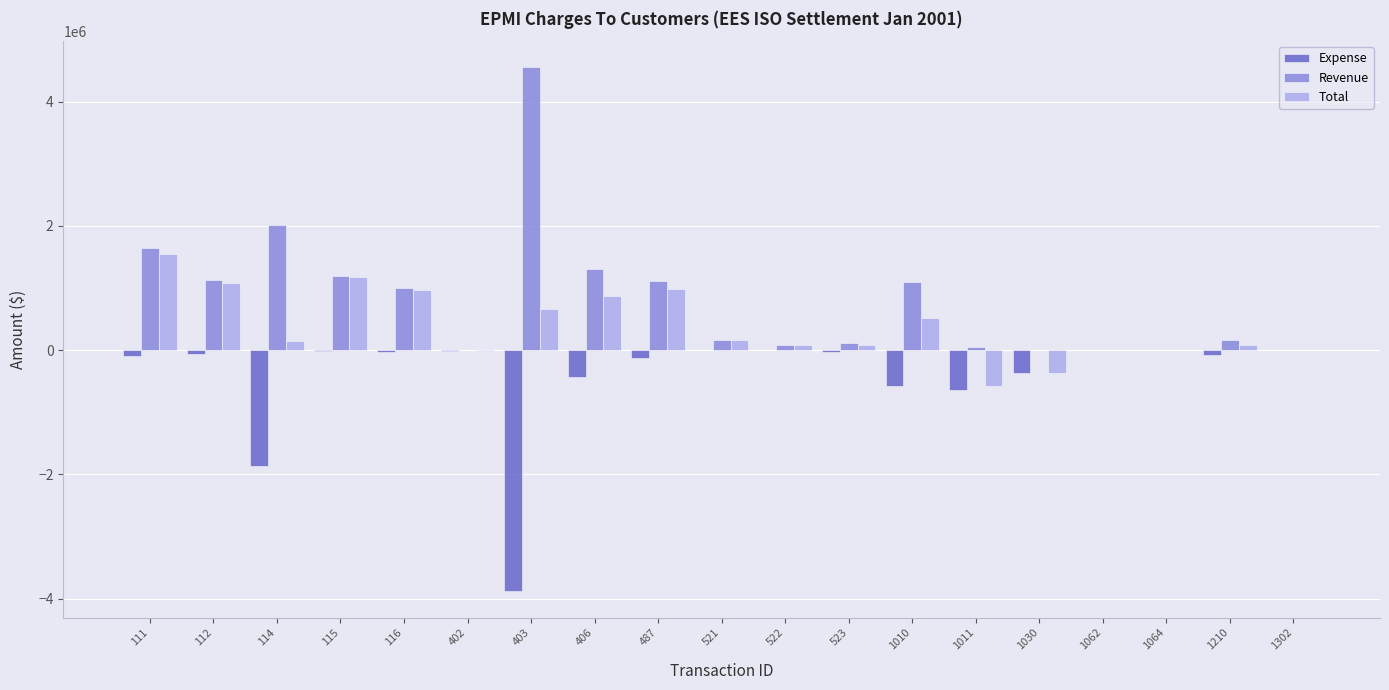

What is the sum of the Total values at 1010 and 112?

1605896.2